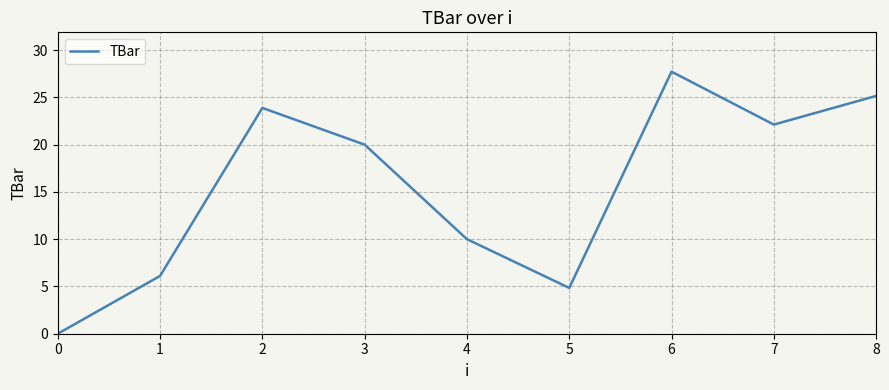

Which category has the highest value across all series?

6